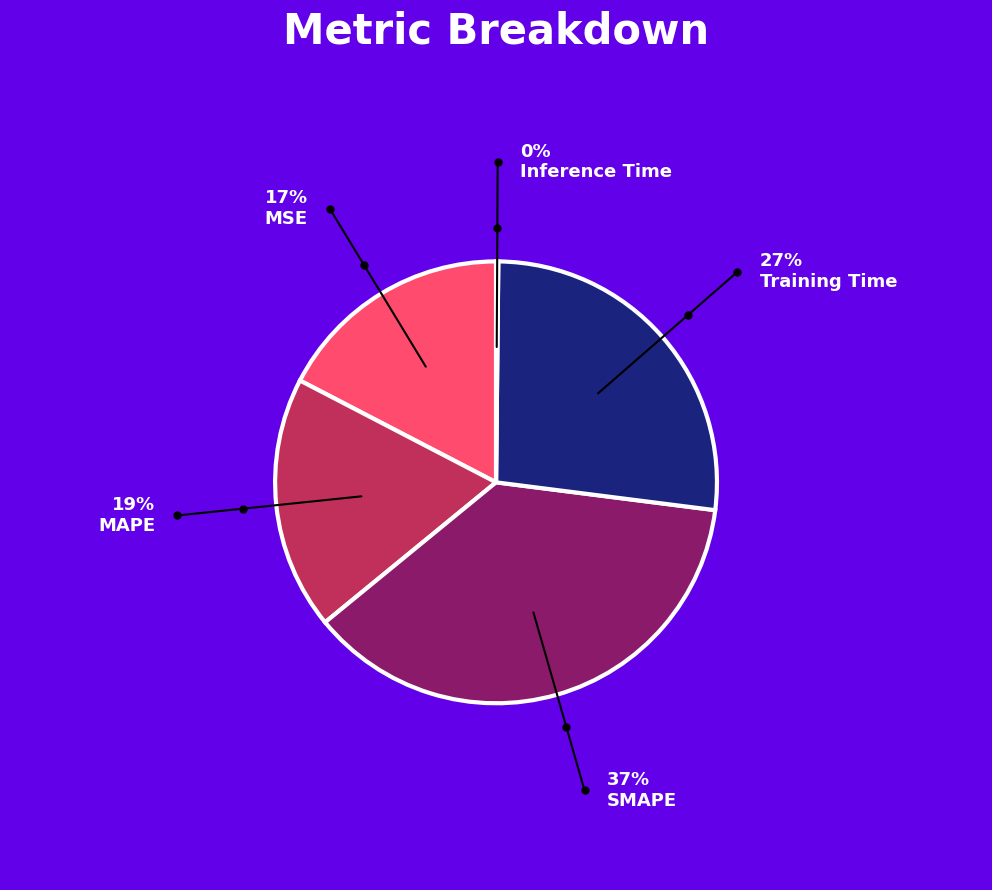

Is it true that MAPE is 9% of the pie?

False